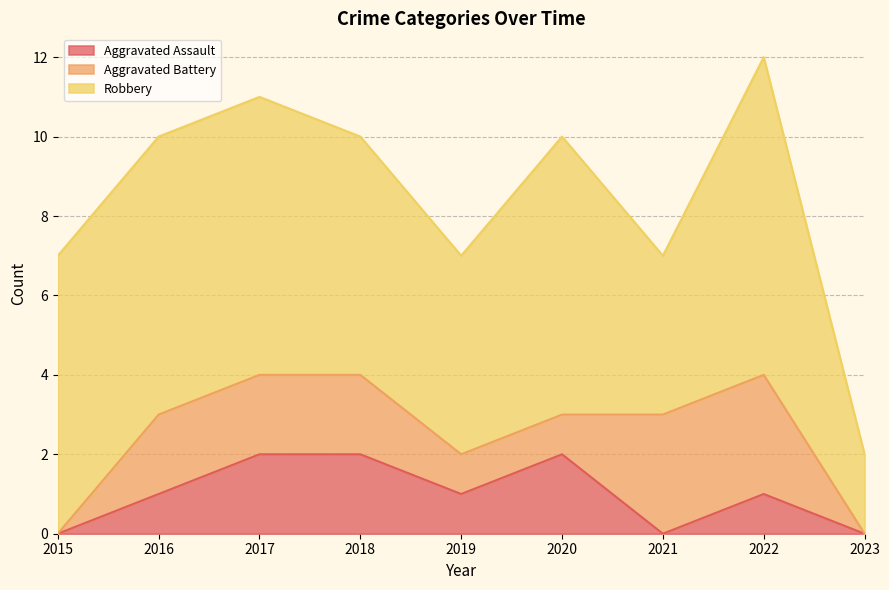

At which category does Aggravated Assault reach its first local valley?

2019